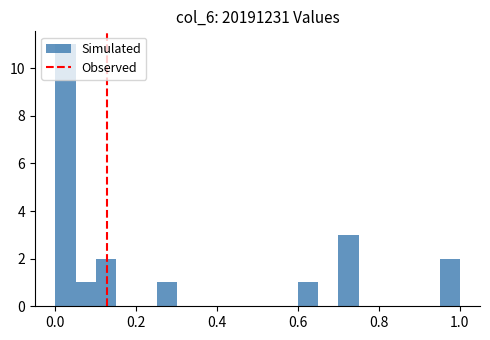

Read against the x-axis, roughly where is the centre of the tallest bar?

0.02